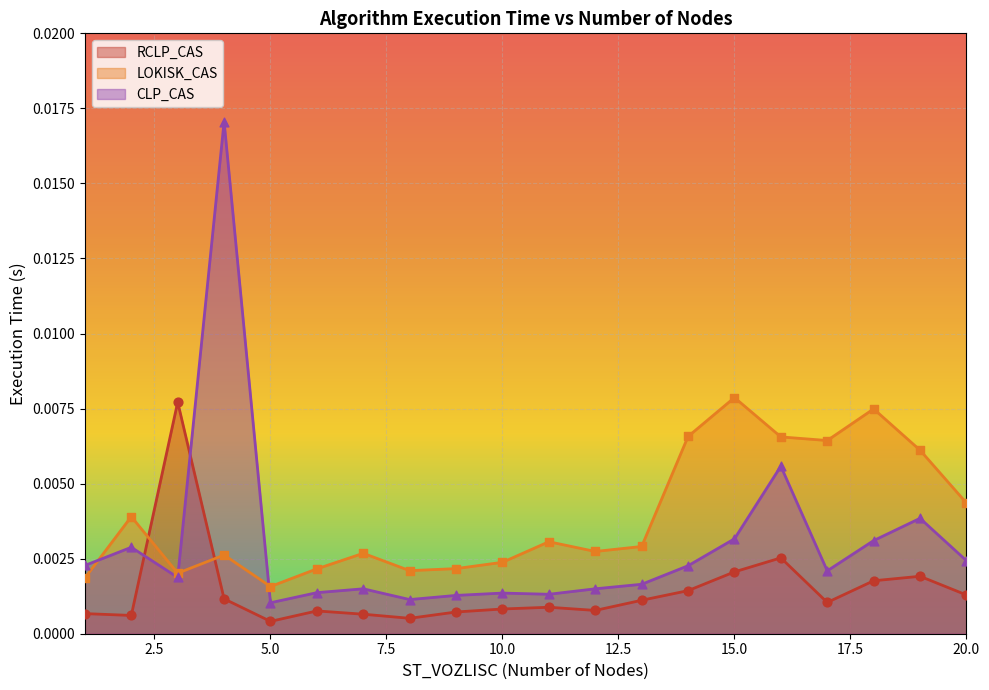

Which series contains the lowest Y value?

RCLP_CAS